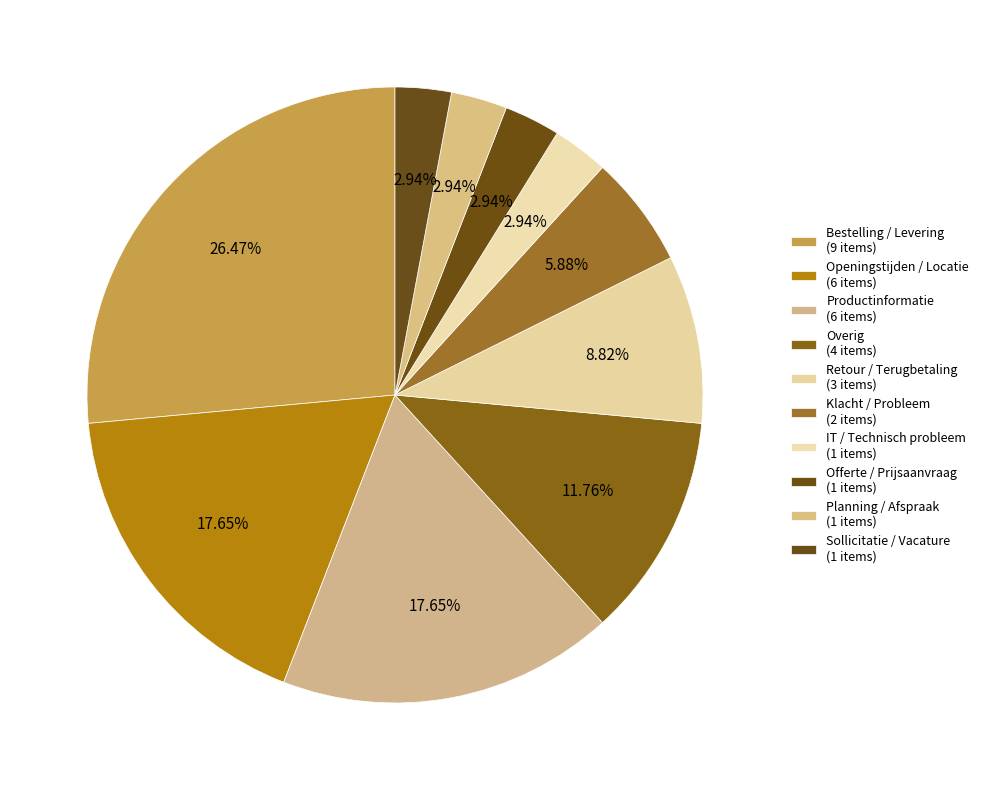

Count the number of slices in the pie.

10